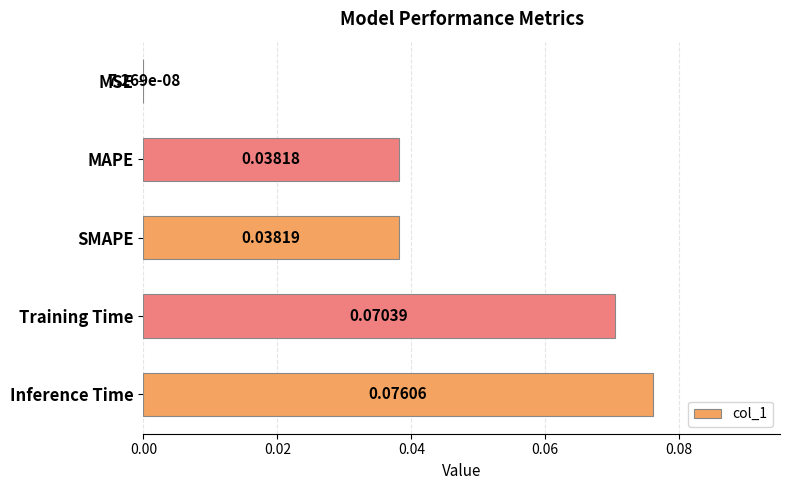

Between SMAPE and MAPE, which is larger?

SMAPE